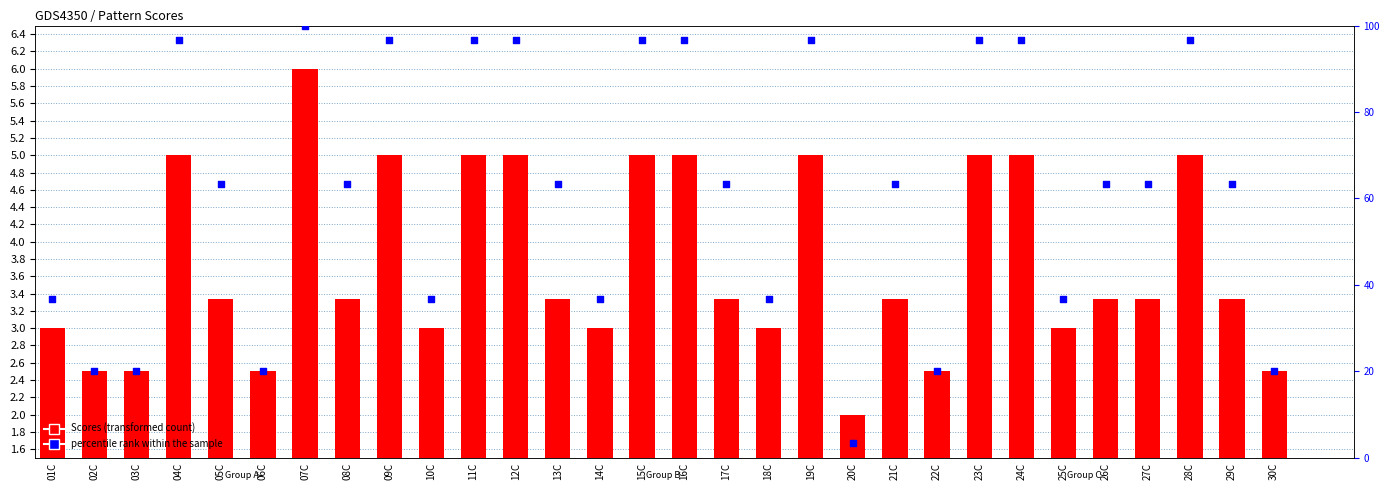

What are all the series names shown in the legend?

Scores (transformed count), percentile rank within the sample